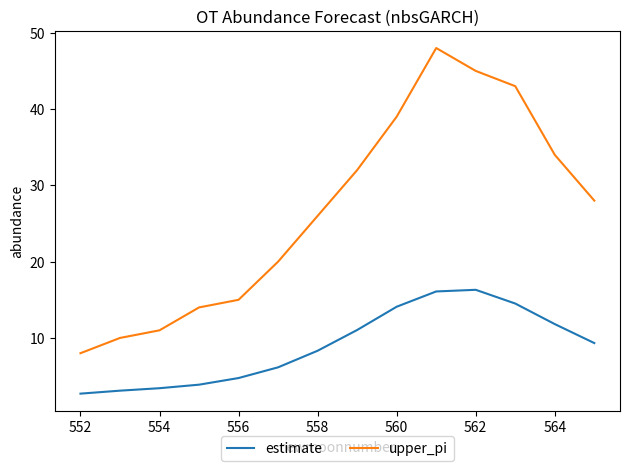

What is the sum of all estimate values?

125.5